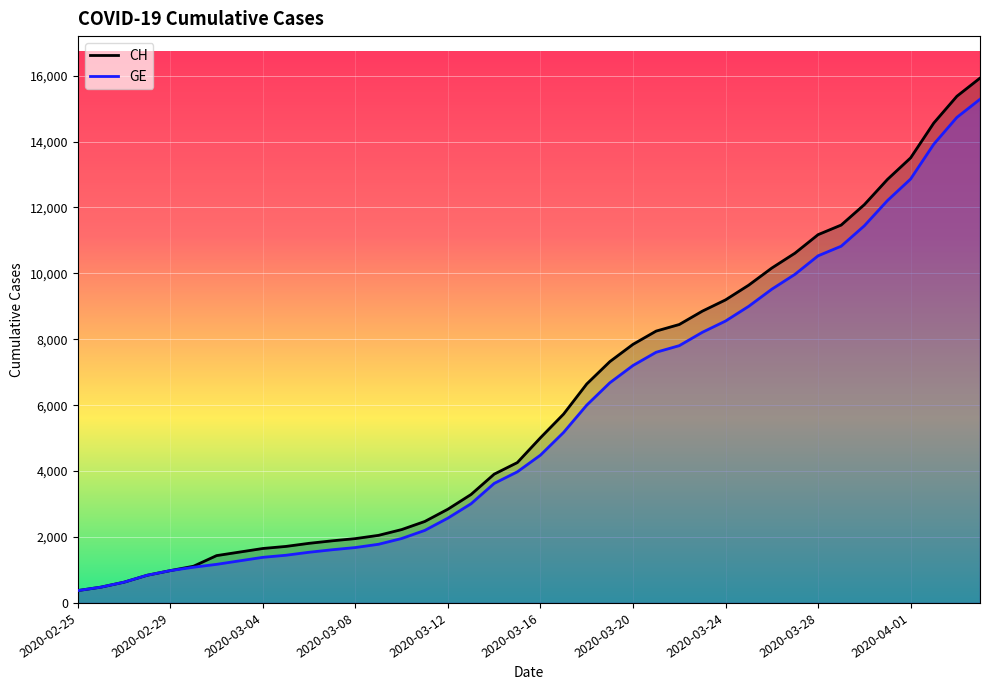

True or false: GE has more than 1 points higher than both neighbors.

False